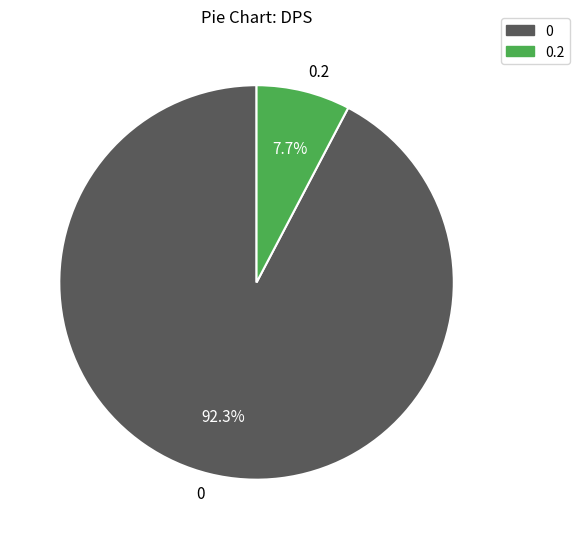

Does any single category account for the majority?

Yes